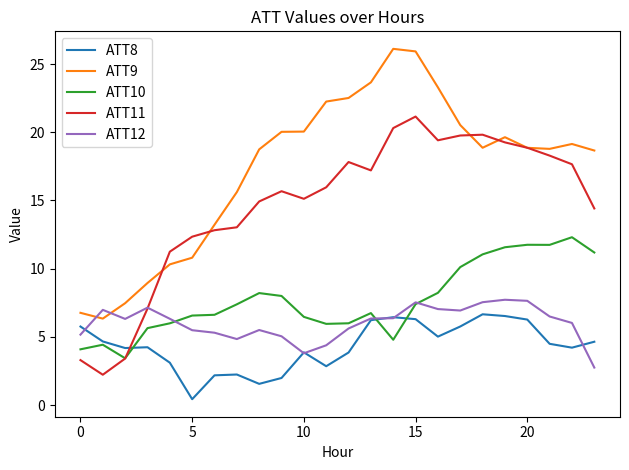

What is the difference between the maximum and minimum values in the ATT9 series?

19.8